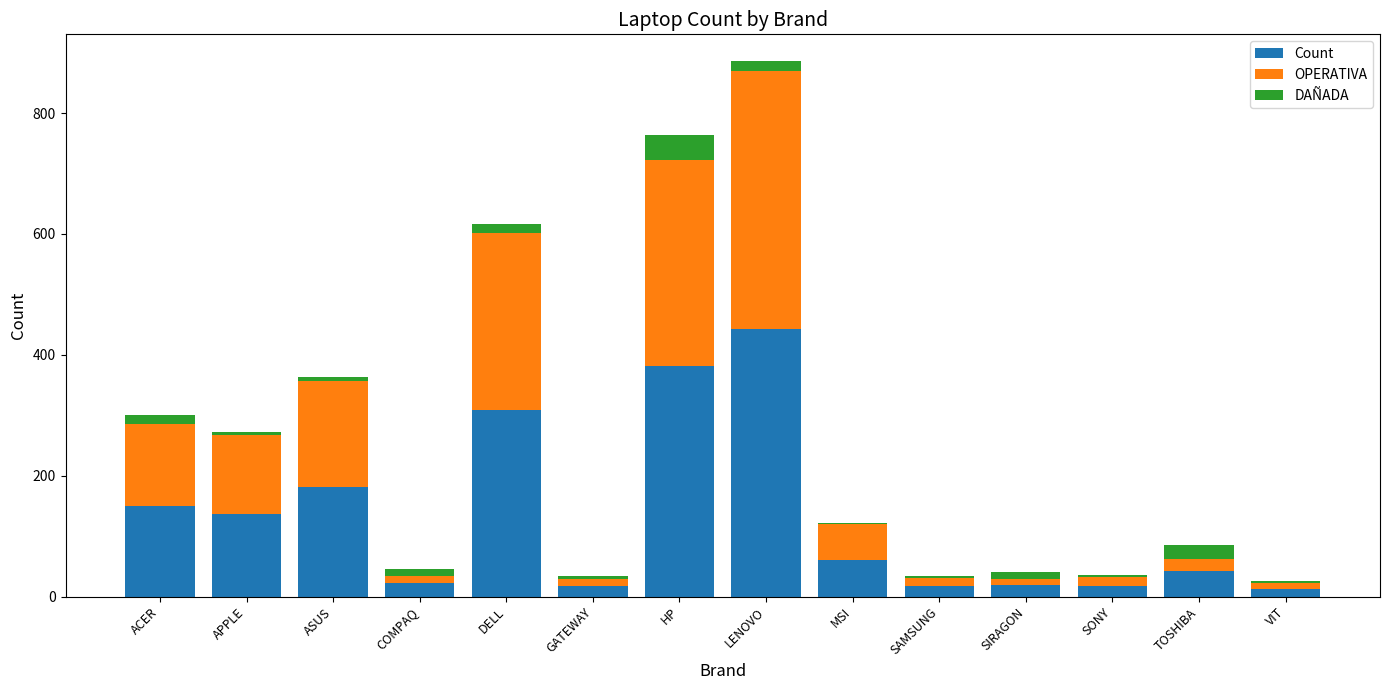

The Count series shows 36 at APPLE. True or false?

False